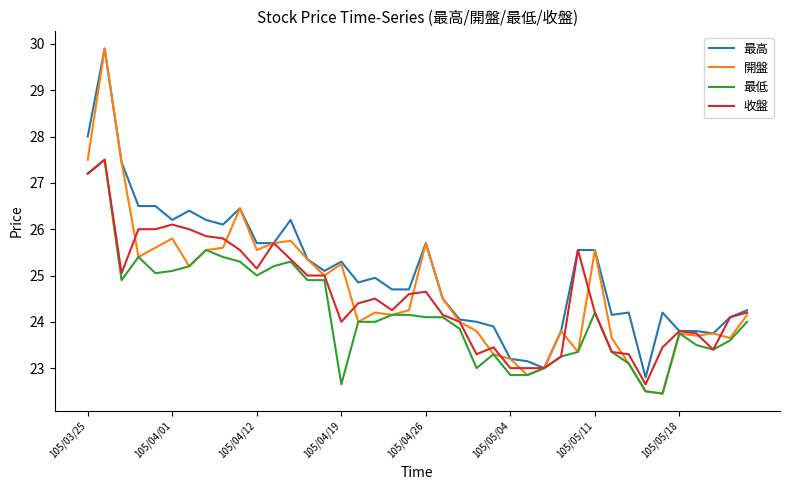

Does the chart display data point markers on the line(s)?

No